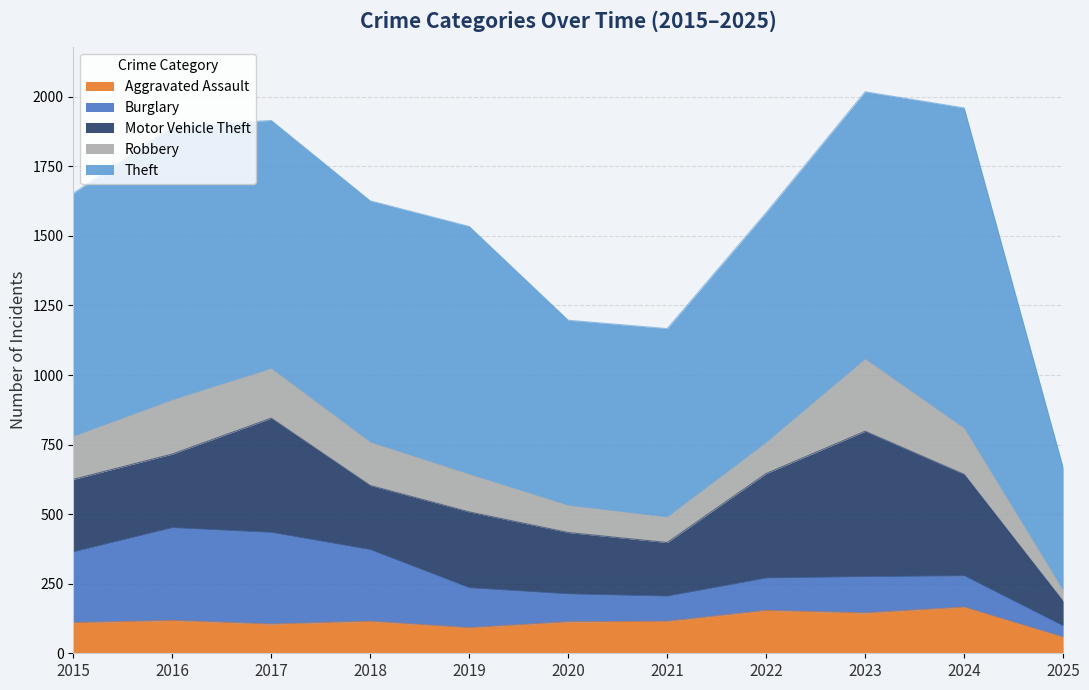

Rank the series by their maximum value, from lowest to highest.

Aggravated Assault, Robbery, Burglary, Motor Vehicle Theft, Theft